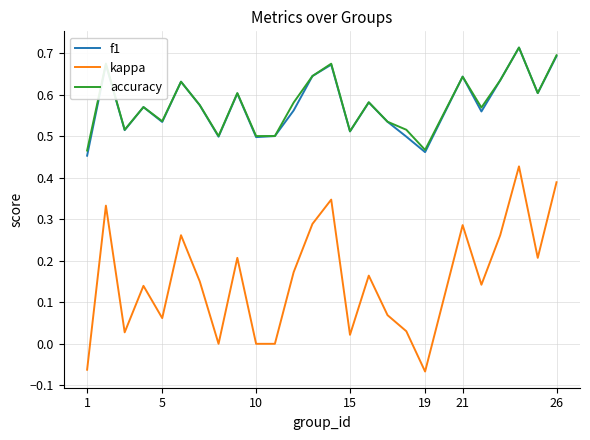

Which series has the widest spread of values?

kappa